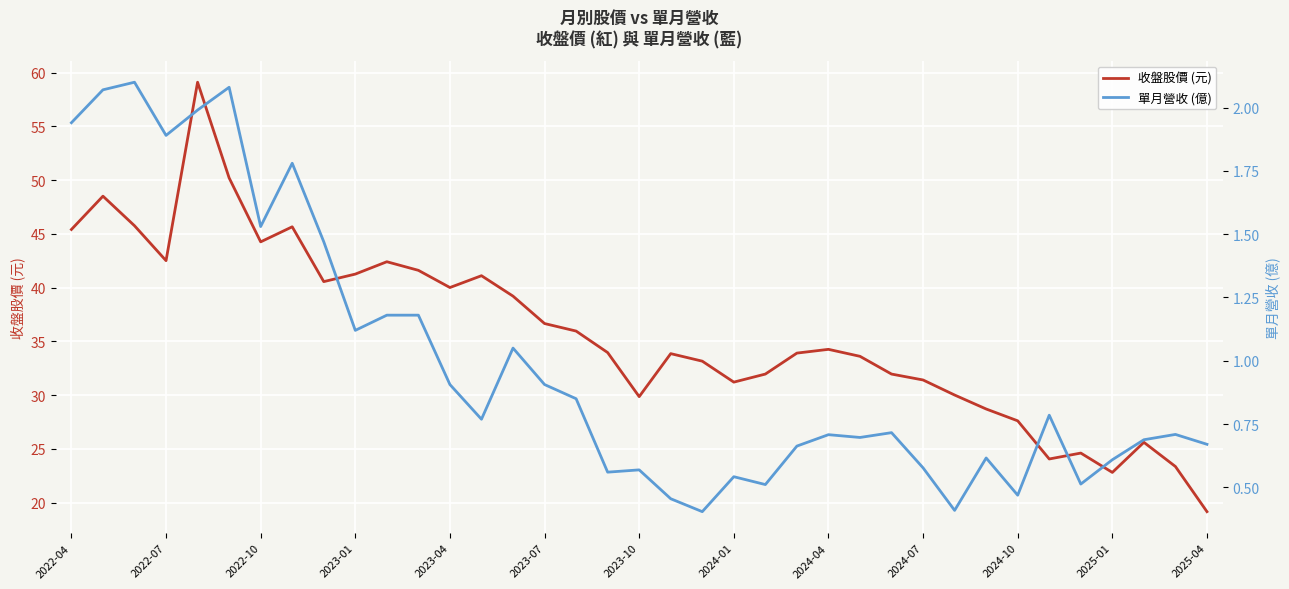

What are all the series names shown in the legend?

收盤股價 (元), 單月營收 (億)